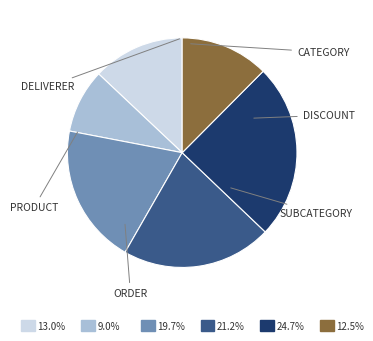

Does any single category account for the majority?

No